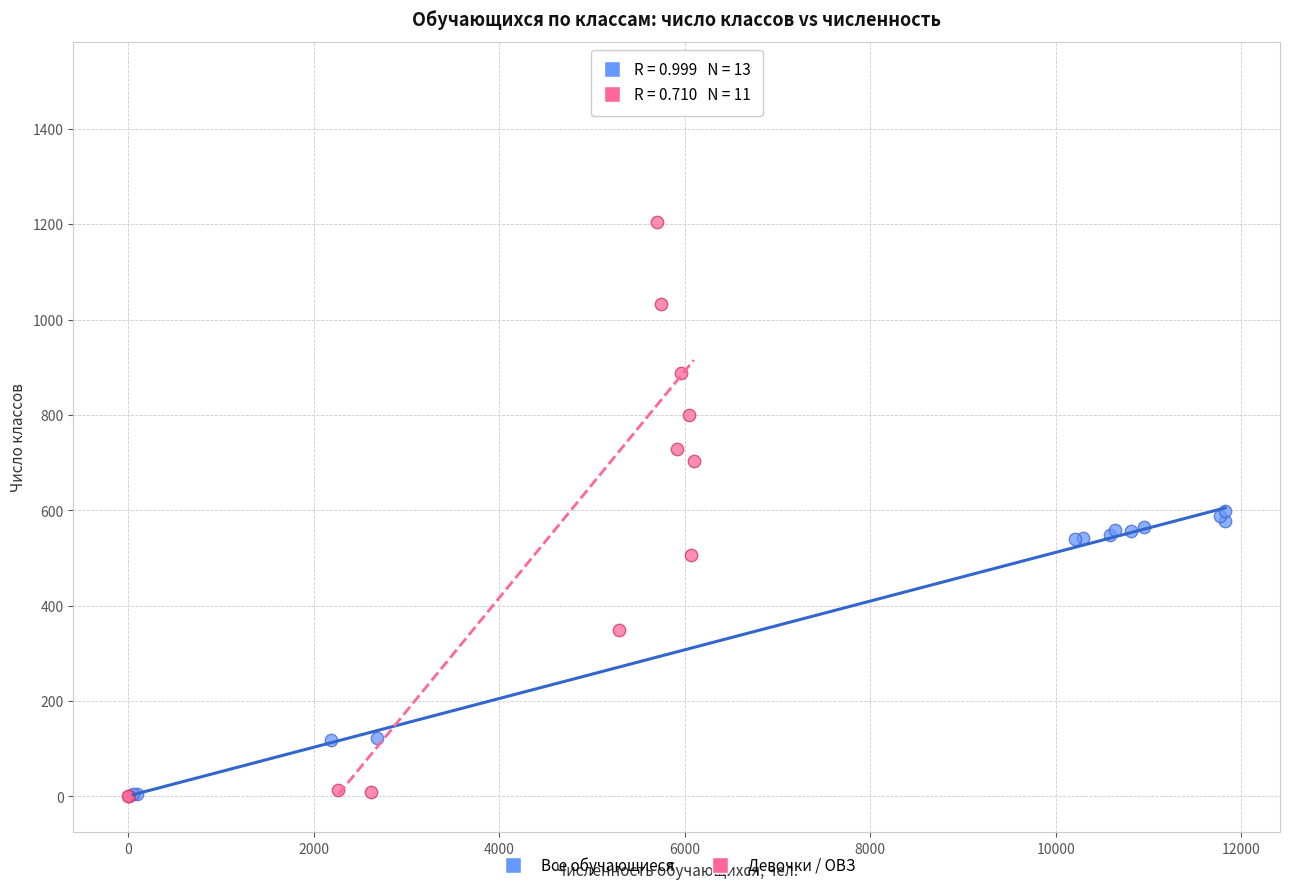

Which series reaches the maximum Y coordinate?

Девочки / ОВЗ